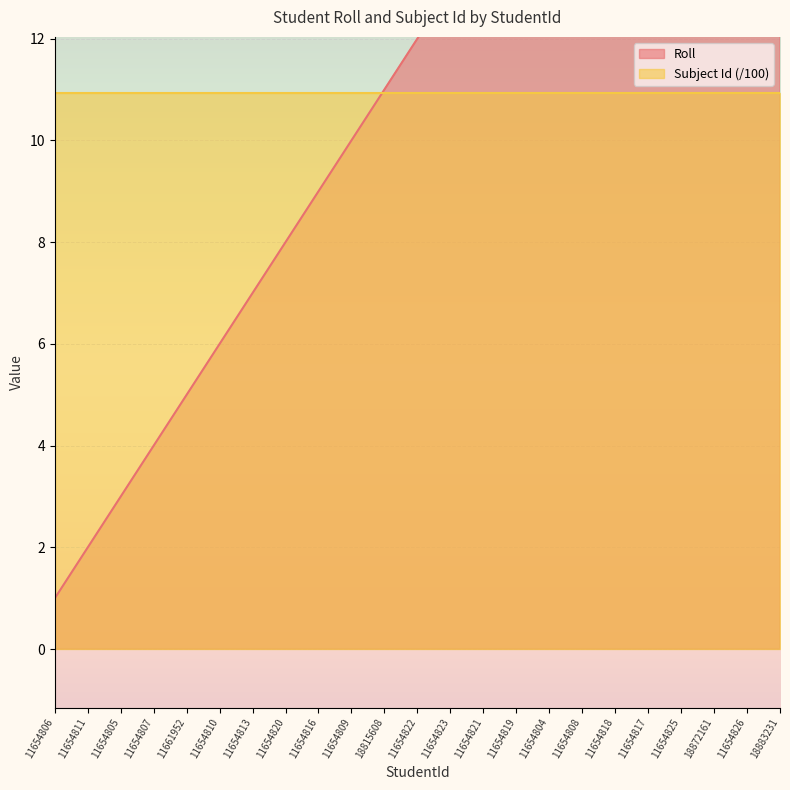

Which has a higher value, 11654811 or 11661952?

11661952